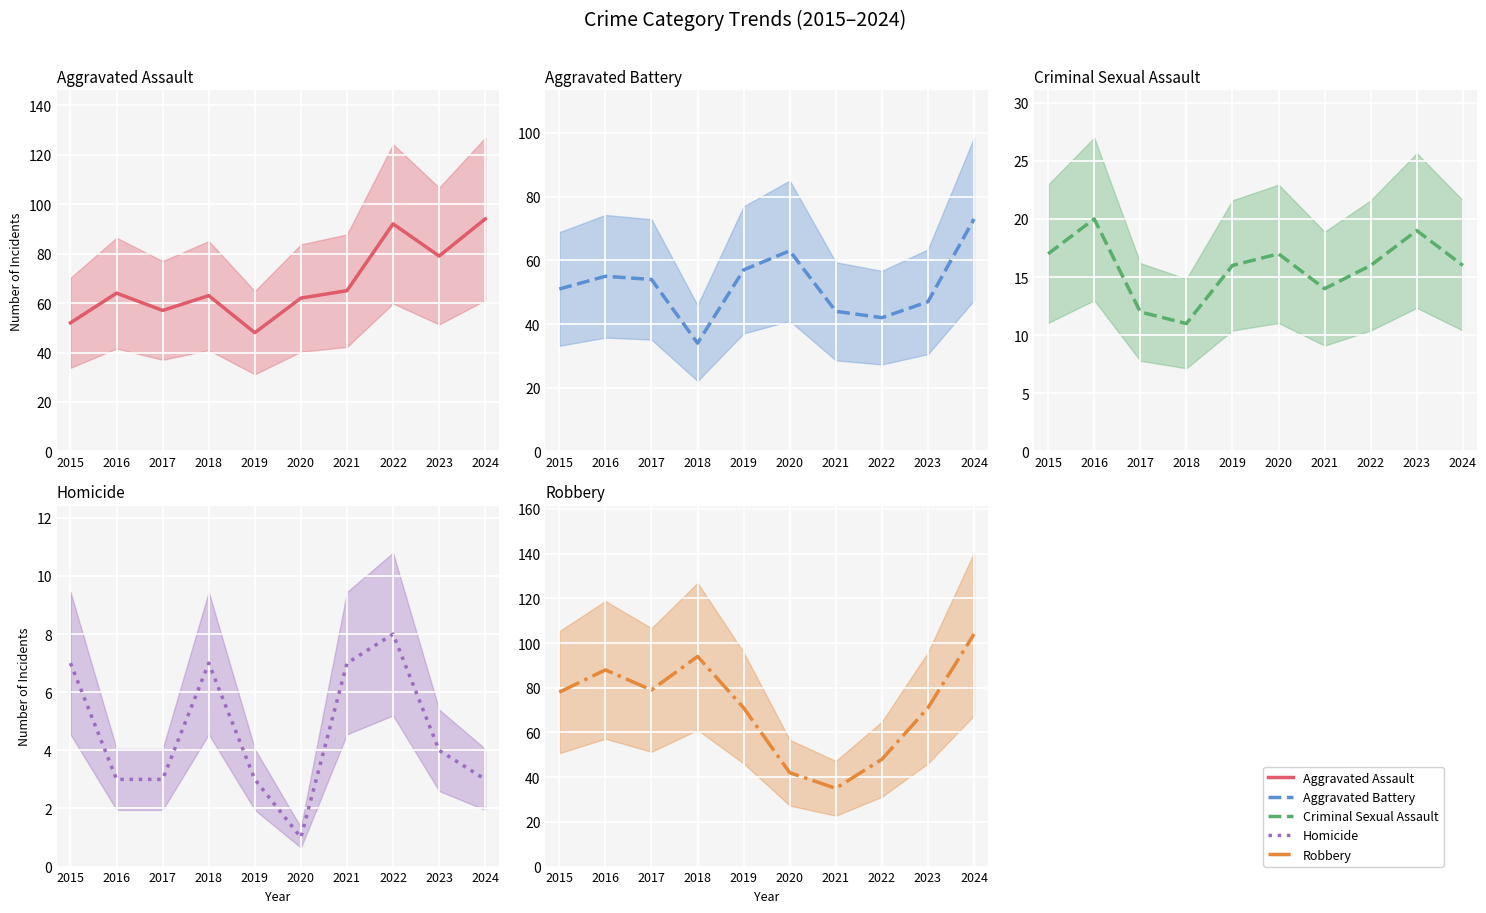

Reading right to left, transcribe all the data shown in this chart.

Aggravated Assault: 94	79	92	65	62	48	63	57	64	52
Aggravated Battery: 73	47	42	44	63	57	34	54	55	51
Criminal Sexual Assault: 16	19	16	14	17	16	11	12	20	17
Homicide: 3	4	8	7	1	3	7	3	3	7
Robbery: 104	71	48	35	42	71	94	79	88	78